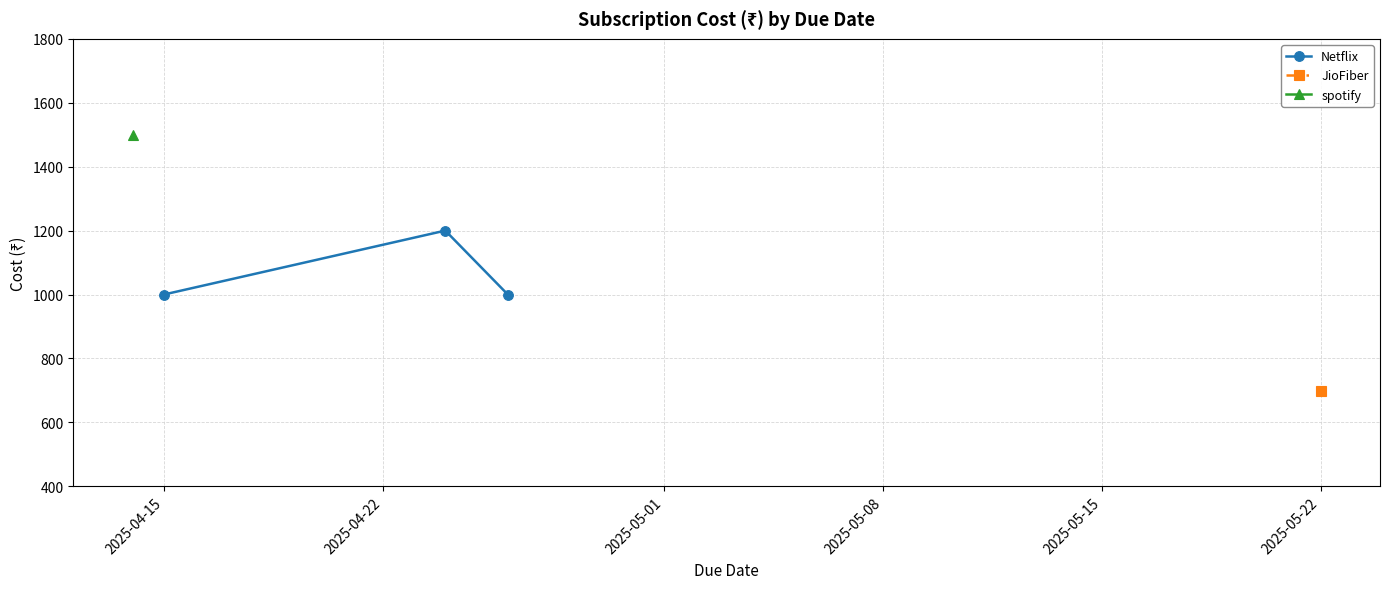

What is the maximum value for Netflix?

1200